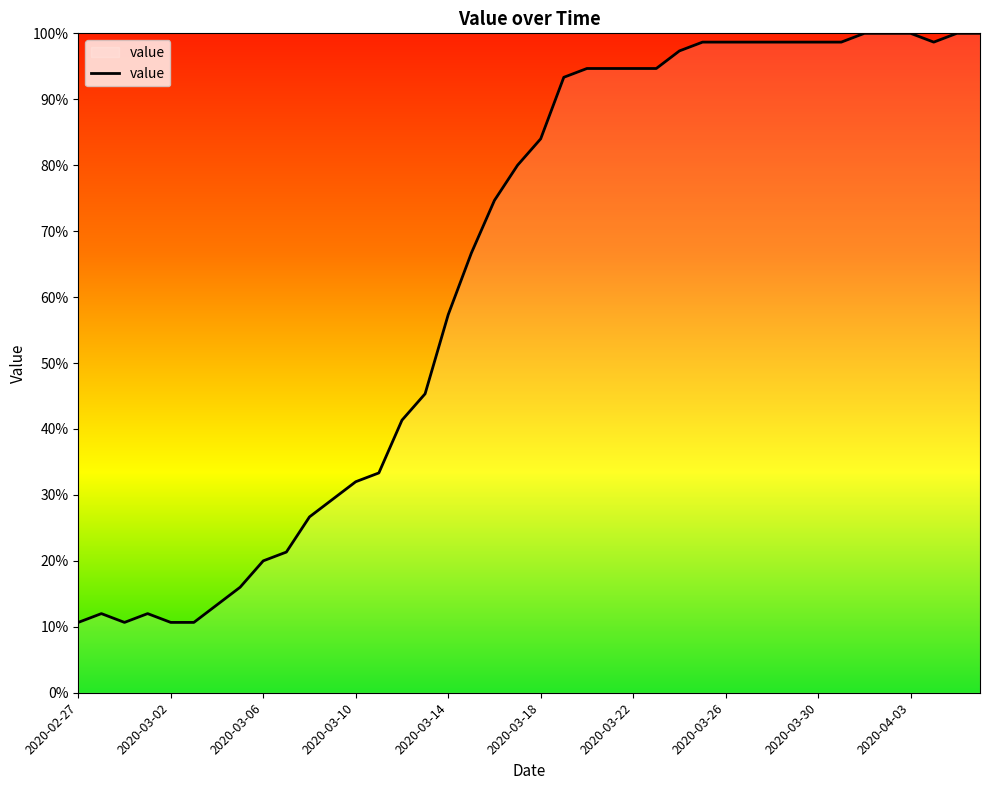

What is the greatest value displayed?

100.0